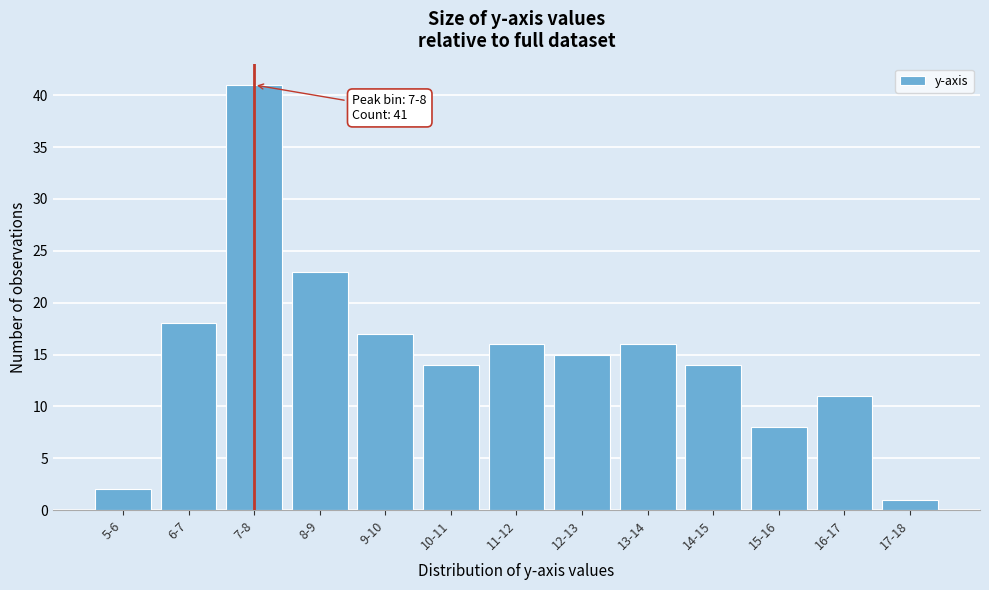

Reading left to right, transcribe all the data shown in this chart.

5-6=2	6-7=18	7-8=41	8-9=23	9-10=17	10-11=14	11-12=16	12-13=15	13-14=16	14-15=14	15-16=8	16-17=11	17-18=1